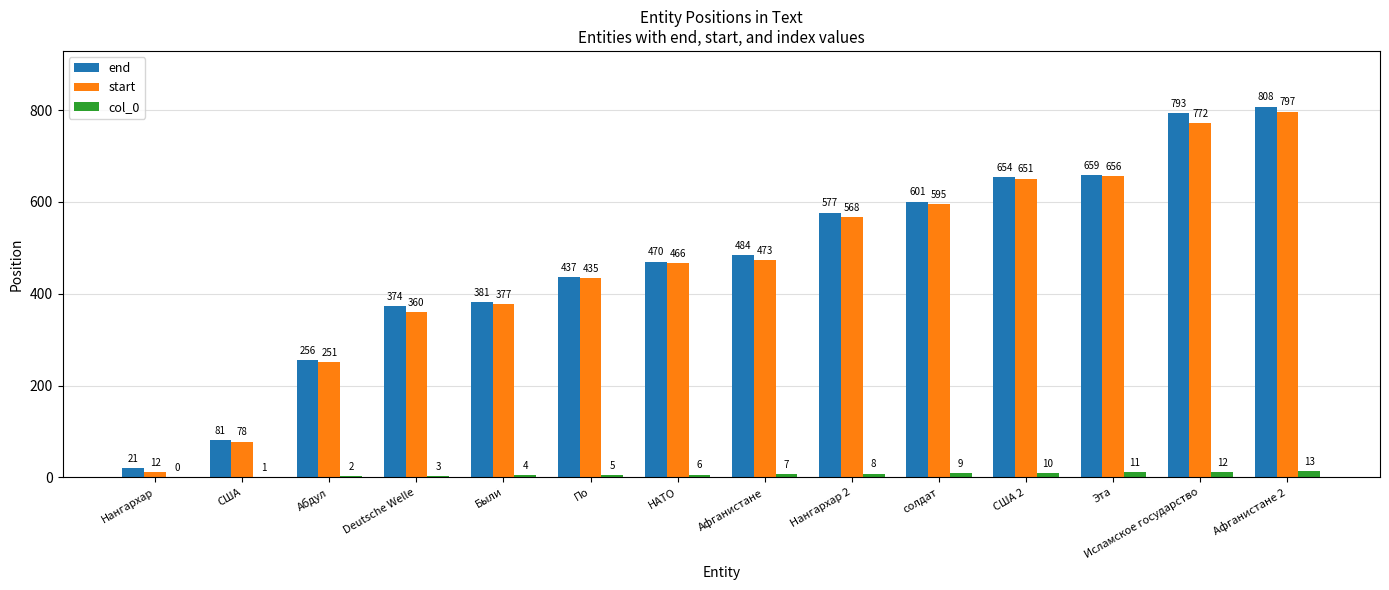

True or false: end has a value of 374 at Deutsche Welle.

True